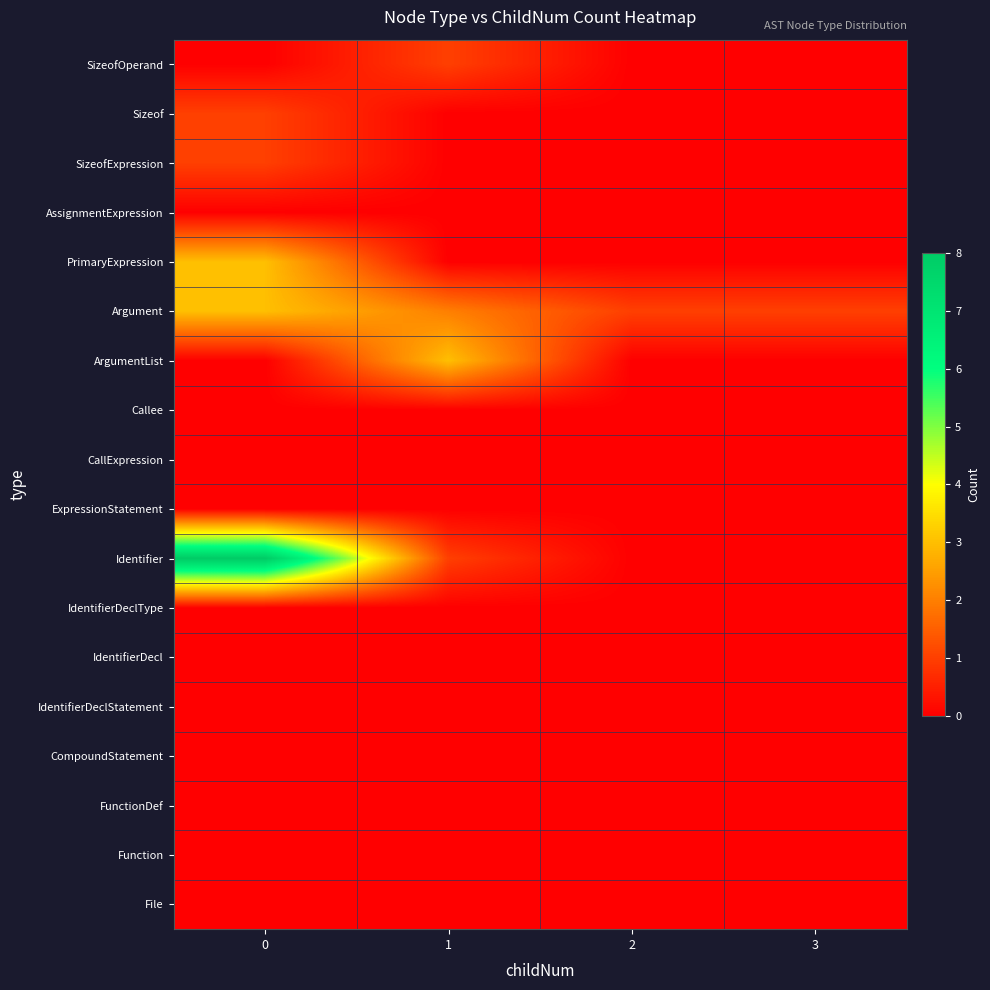

At how many categories does at least one series exceed 4?

1